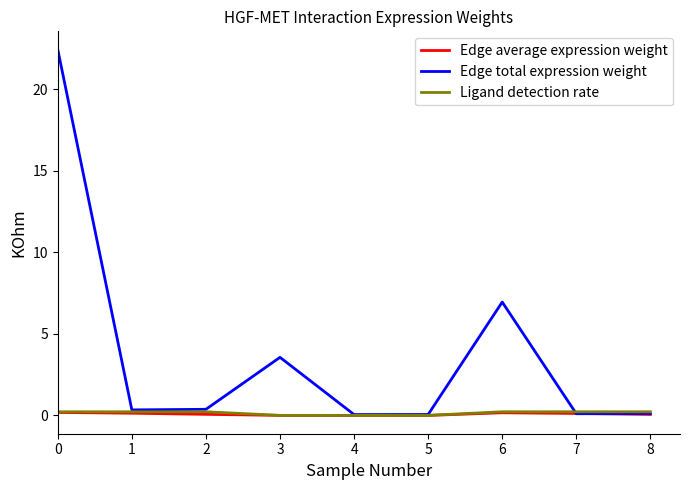

True or false: Ligand detection rate and Edge average expression weight cross at least once.

False